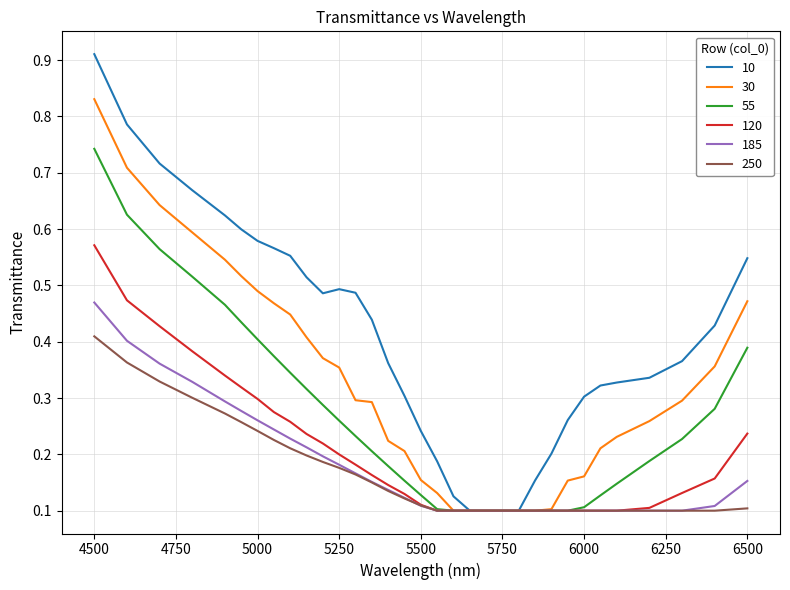

What are all the series names shown in the legend?

10, 30, 55, 120, 185, 250